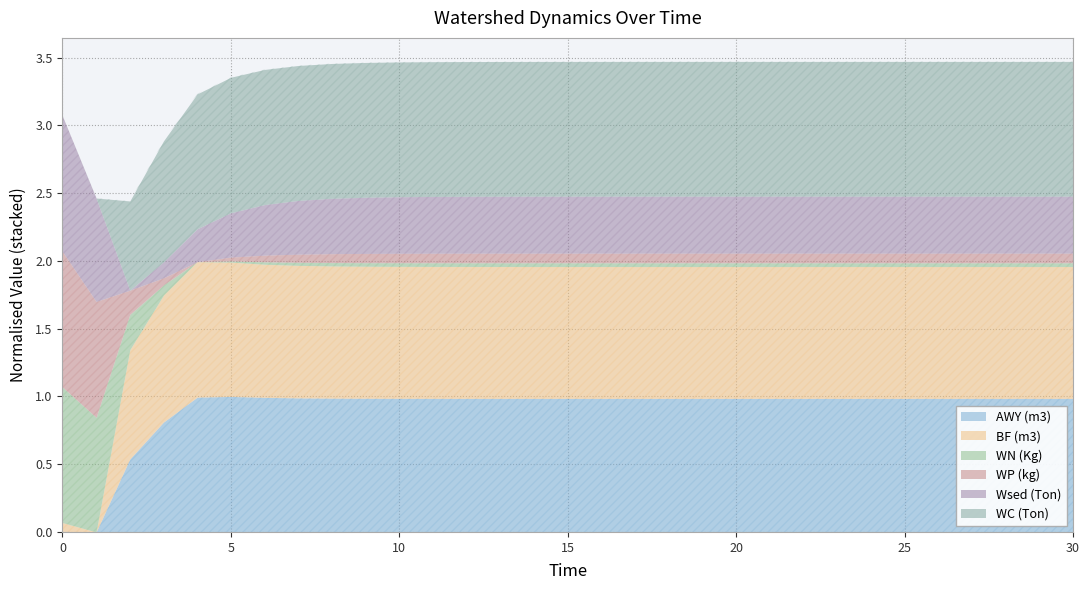

How many interior local valleys does the WN (Kg) series have?

1